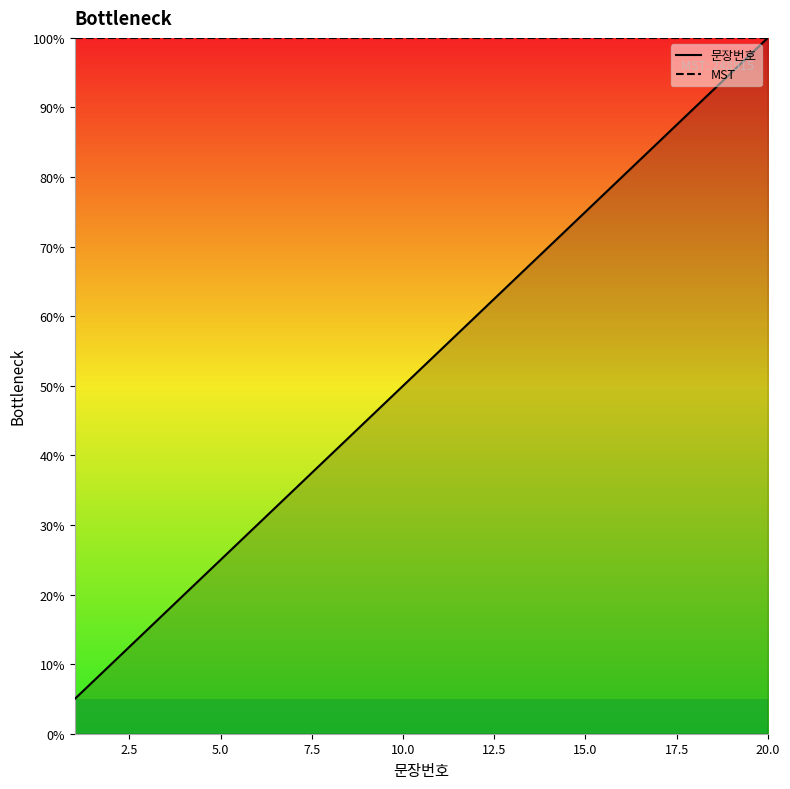

Reading left to right, list all the values displayed in this chart.

5.0	10.0	15.0	20.0	25.0	30.0	35.0	40.0	45.0	50.0	55.0	60.0	65.0	70.0	75.0	80.0	85.0	90.0	95.0	100.0